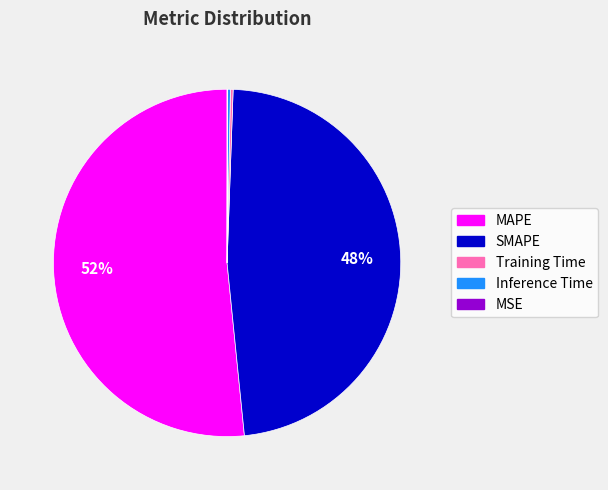

Is there a majority slice in this chart?

Yes